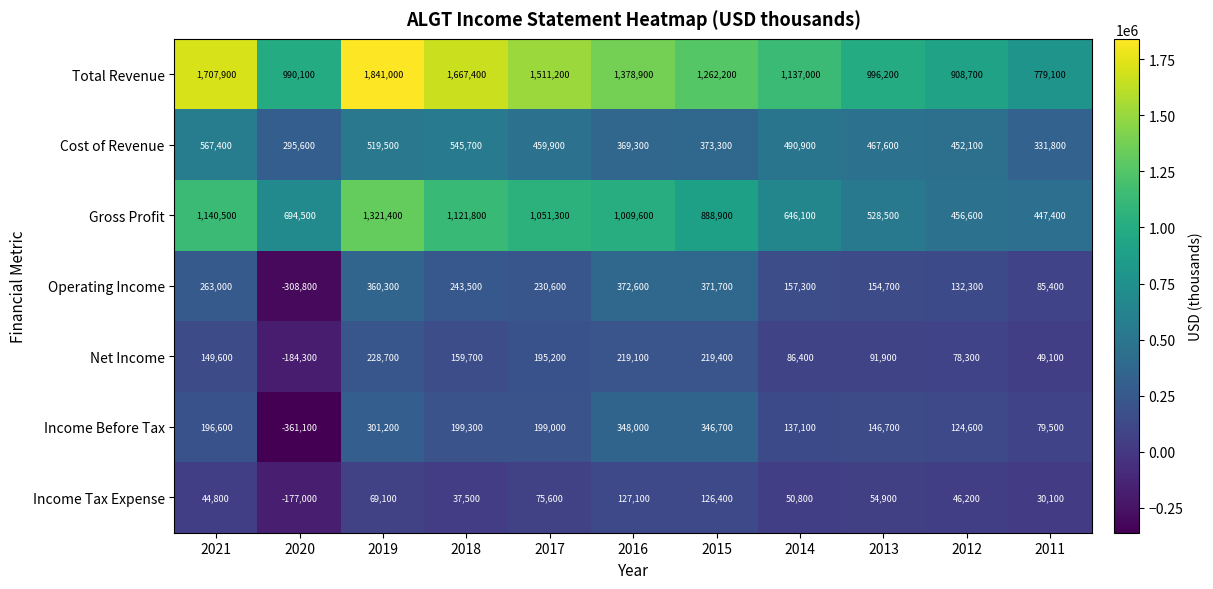

At which category is the sum across all series the highest?

2019